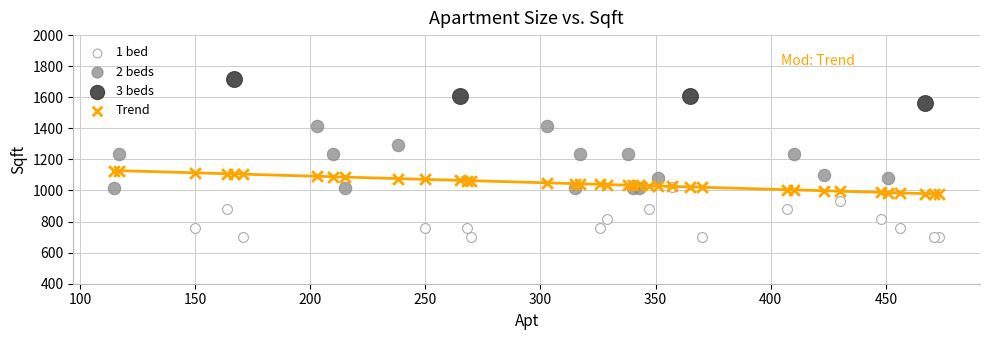

Which series has the widest spread of Y values?

2 beds